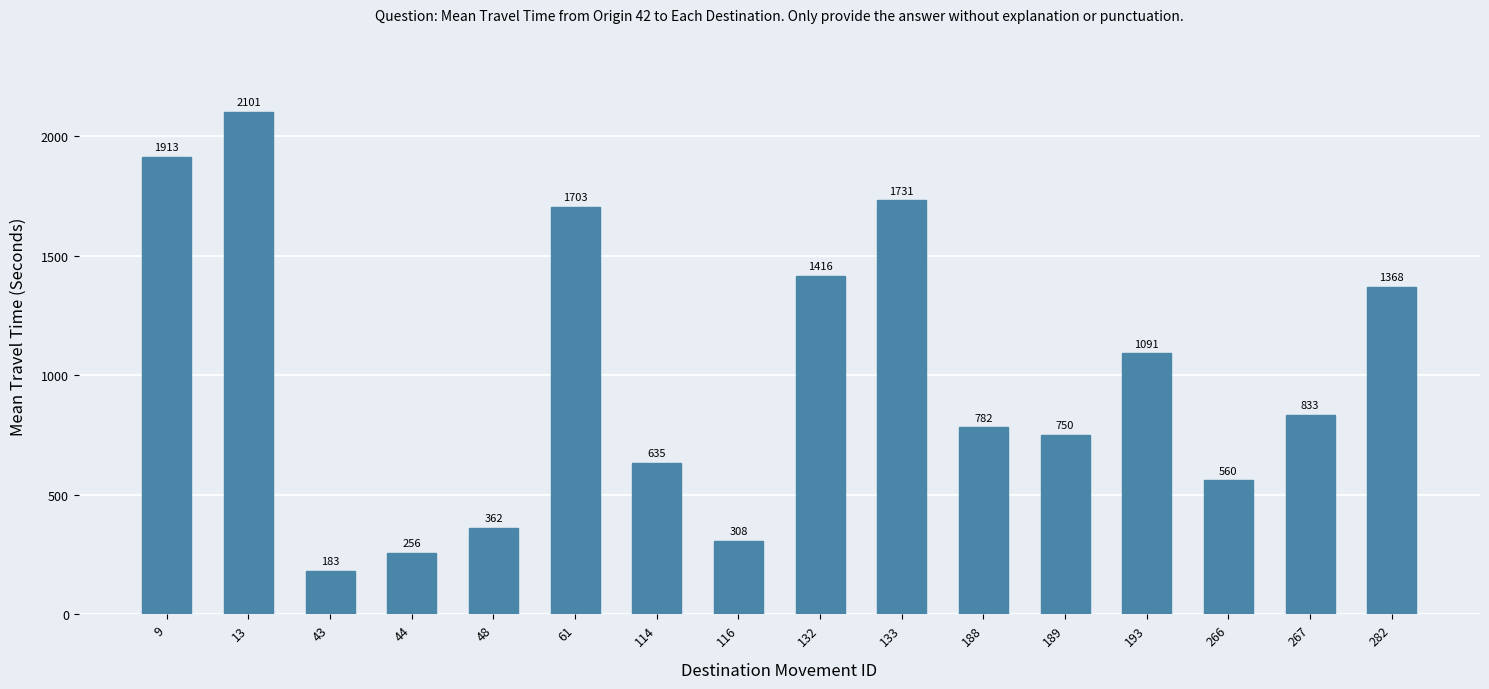

What is the sum of all values?

15992